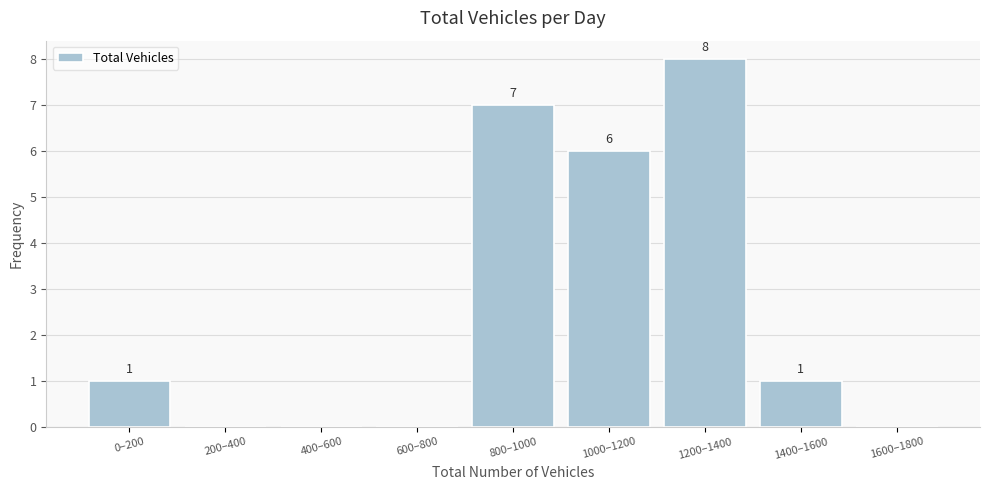

Reading left to right, what are all the values shown in this chart?

0–200=1	200–400=0	400–600=0	600–800=0	800–1000=7	1000–1200=6	1200–1400=8	1400–1600=1	1600–1800=0